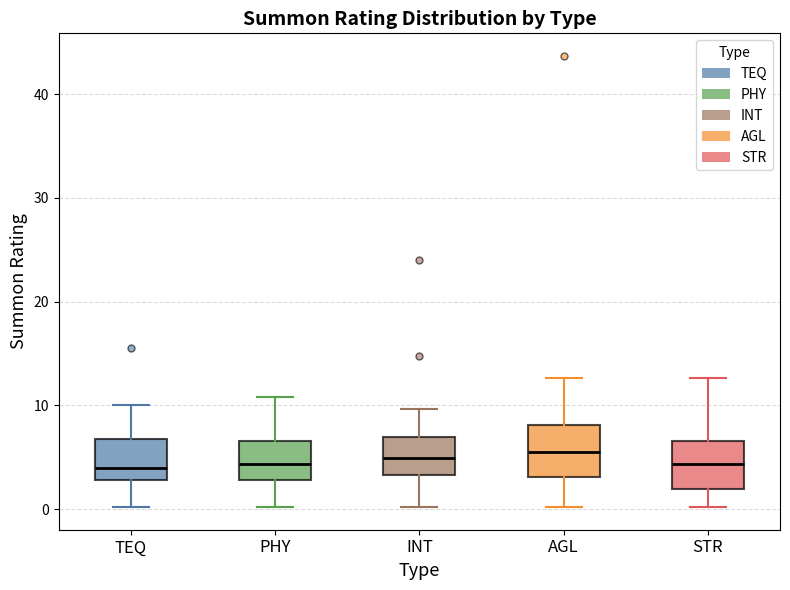

Reading left to right, read every box against the y-axis: the position of its median line, the range the box covers, and the ends of its whiskers. The values are not printed on the chart, so give them approximately, as read against the axis.

TEQ: median 4, box 3 to 7, whiskers 0 to 10
PHY: median 4, box 3 to 7, whiskers 0 to 11
INT: median 5, box 3 to 7, whiskers 0 to 10
AGL: median 6, box 3 to 8, whiskers 0 to 13
STR: median 4, box 2 to 7, whiskers 0 to 13